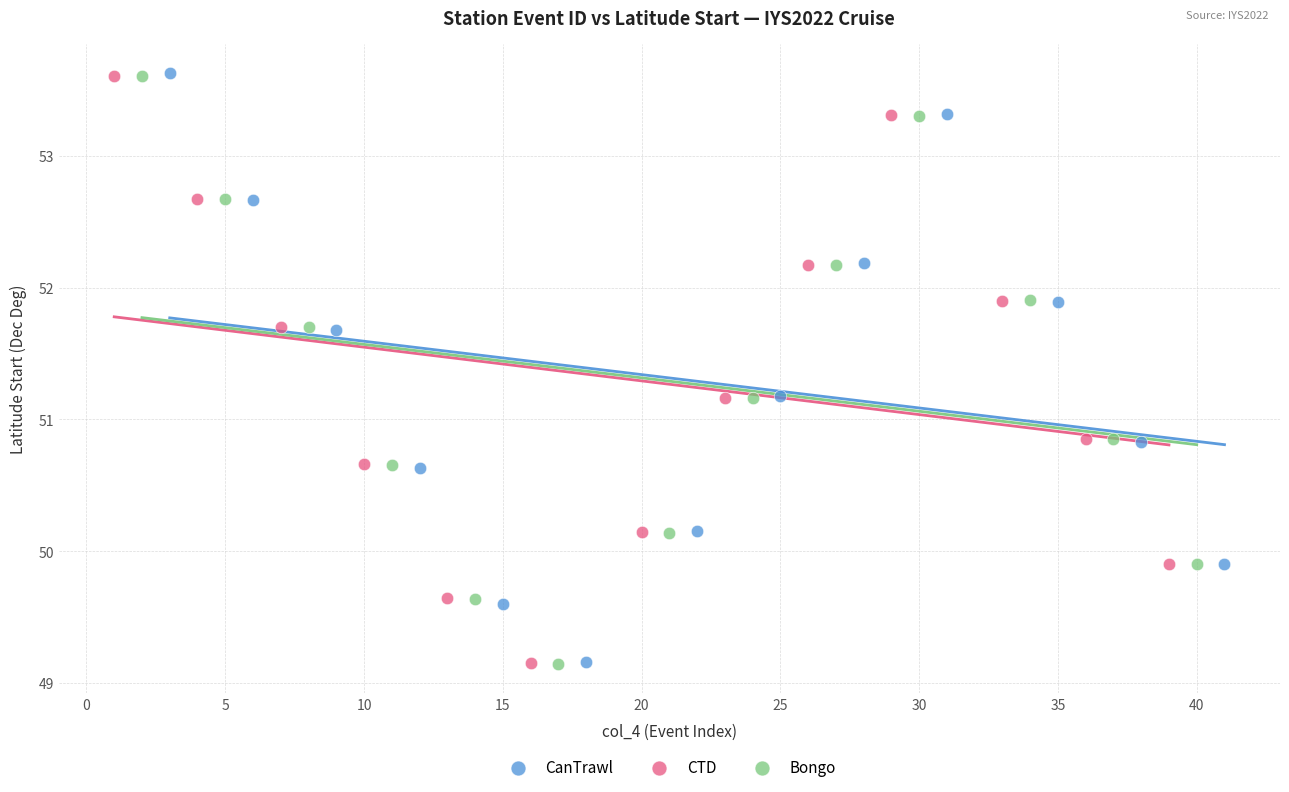

Which series has the widest spread of Y values?

CanTrawl